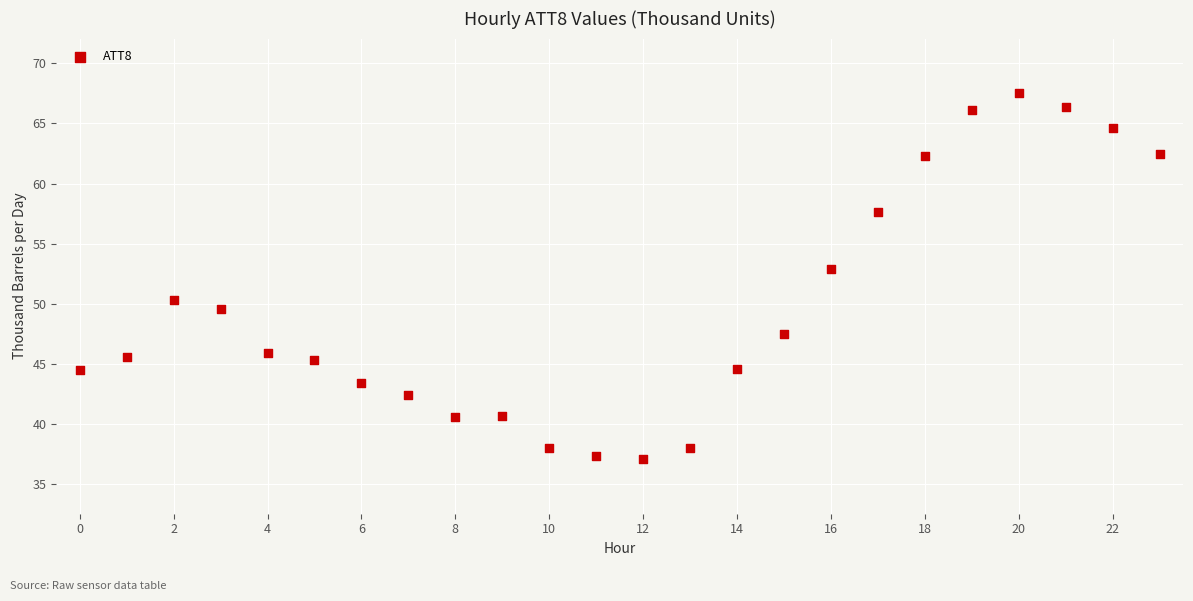

What Y value in the scatter plot is closest to 52?

52.9